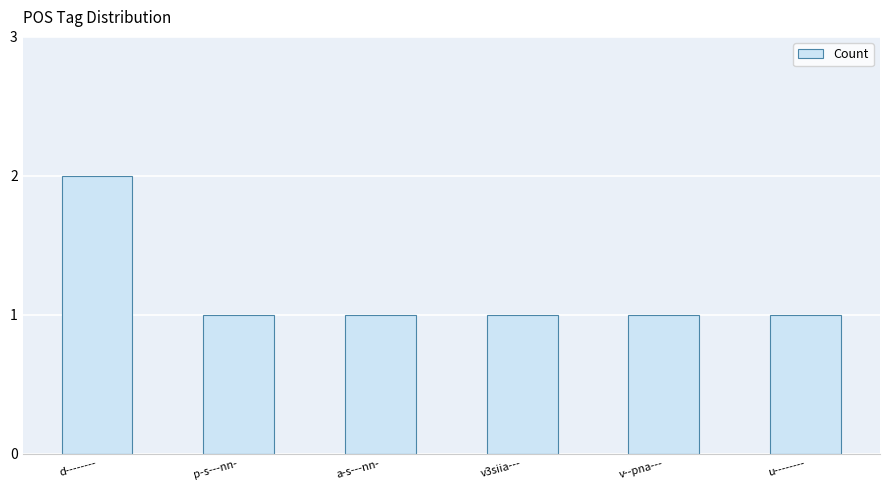

Approximately how many times larger is the value at p-s---nn- compared to a-s---nn-?

1.0